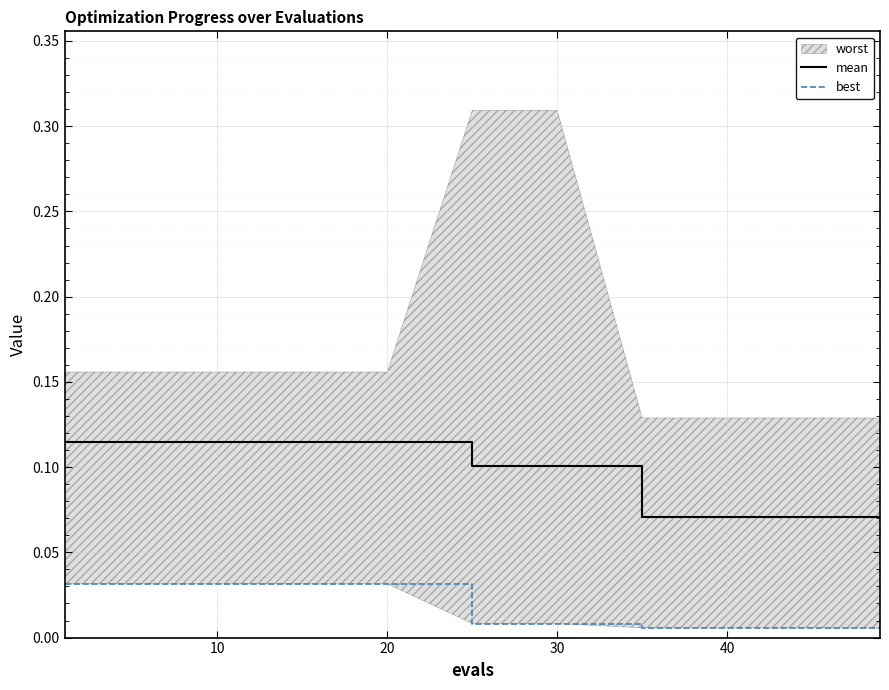

True or false: best and mean intersect in this chart.

False